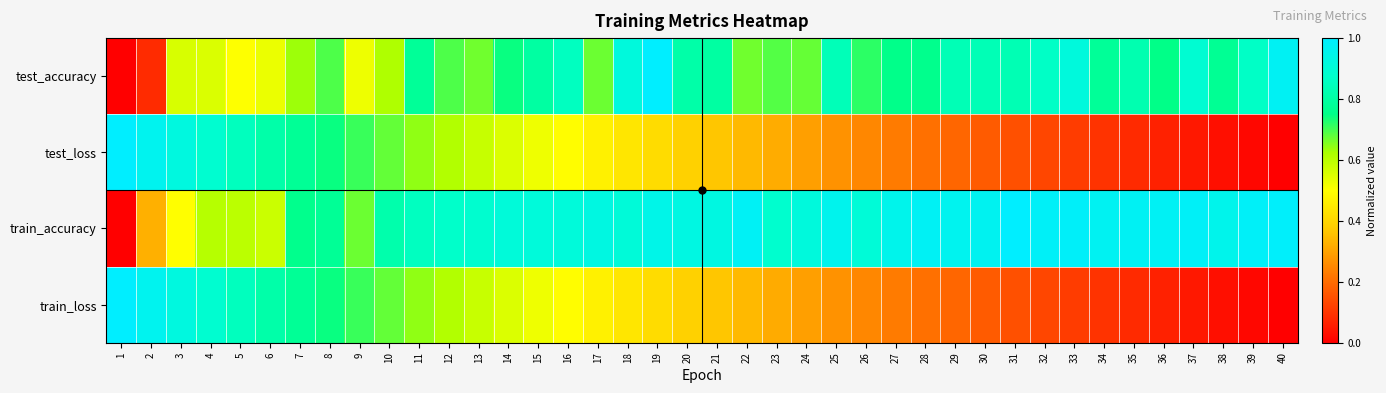

At which category is the sum across all series the highest?

8